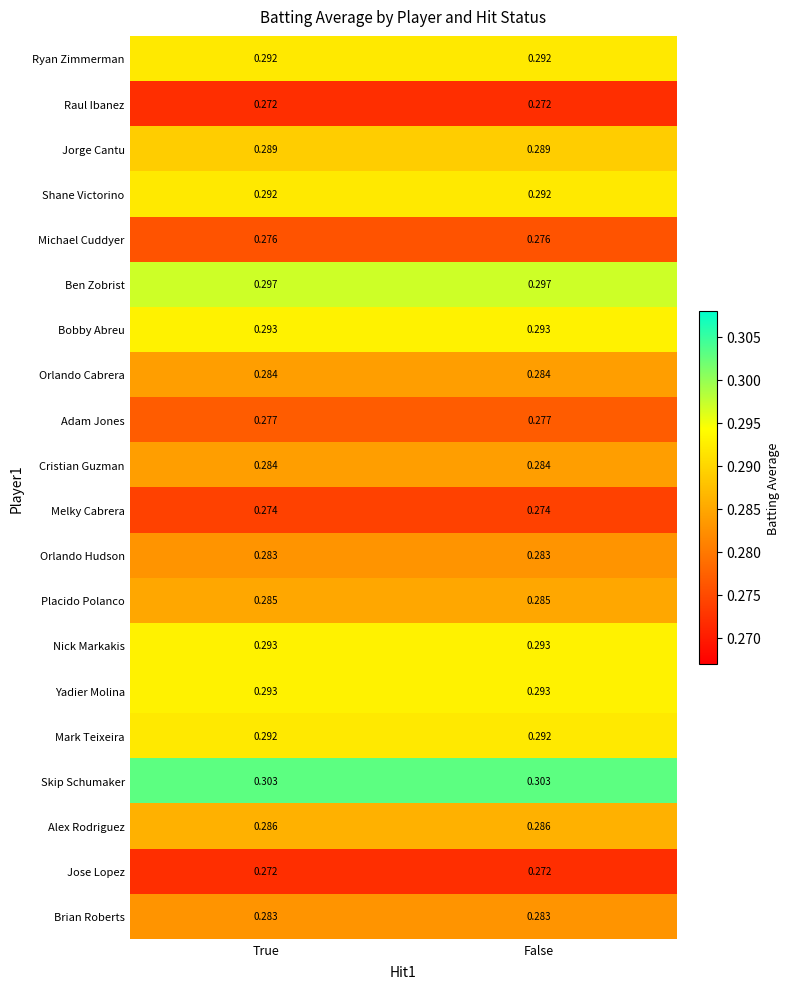

Which series has the largest total across all categories?

Skip Schumaker